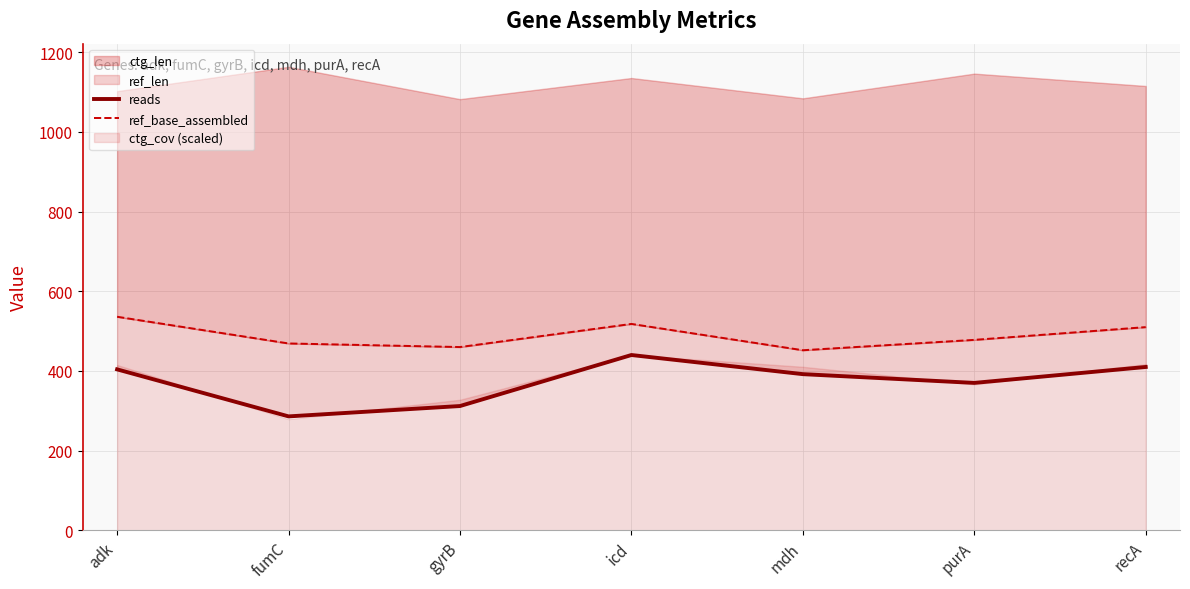

How many lines are shown in the chart?

2